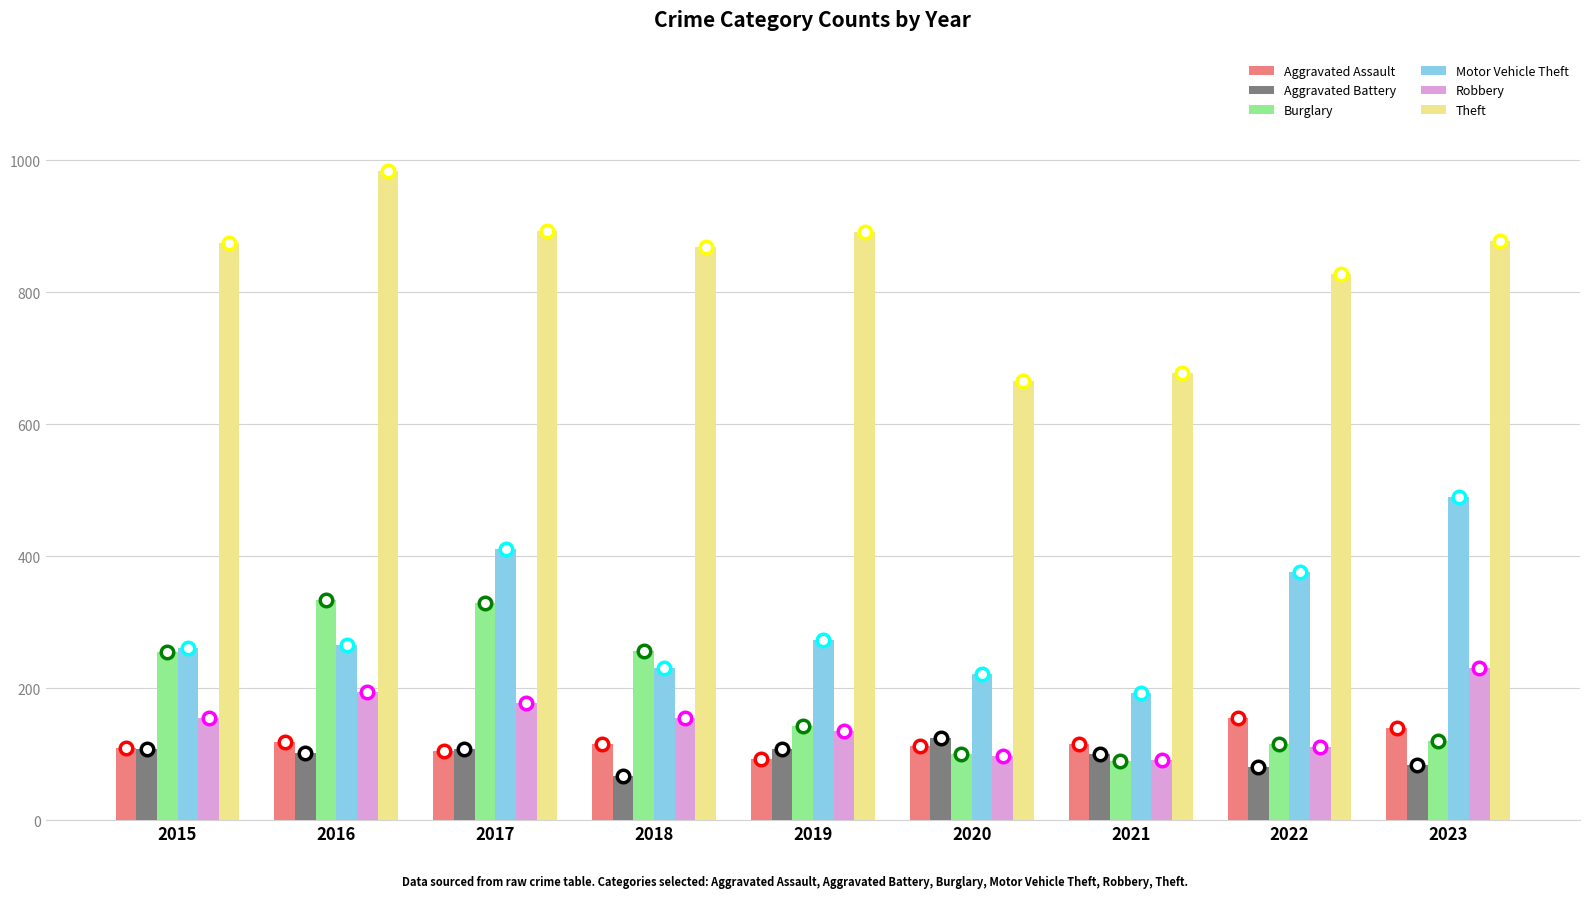

What is the highest value of the Theft series?

984